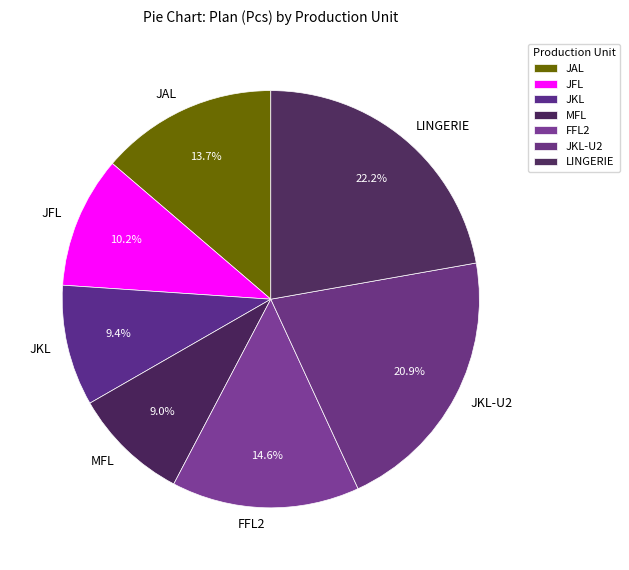

Which category has the biggest portion of the pie?

LINGERIE